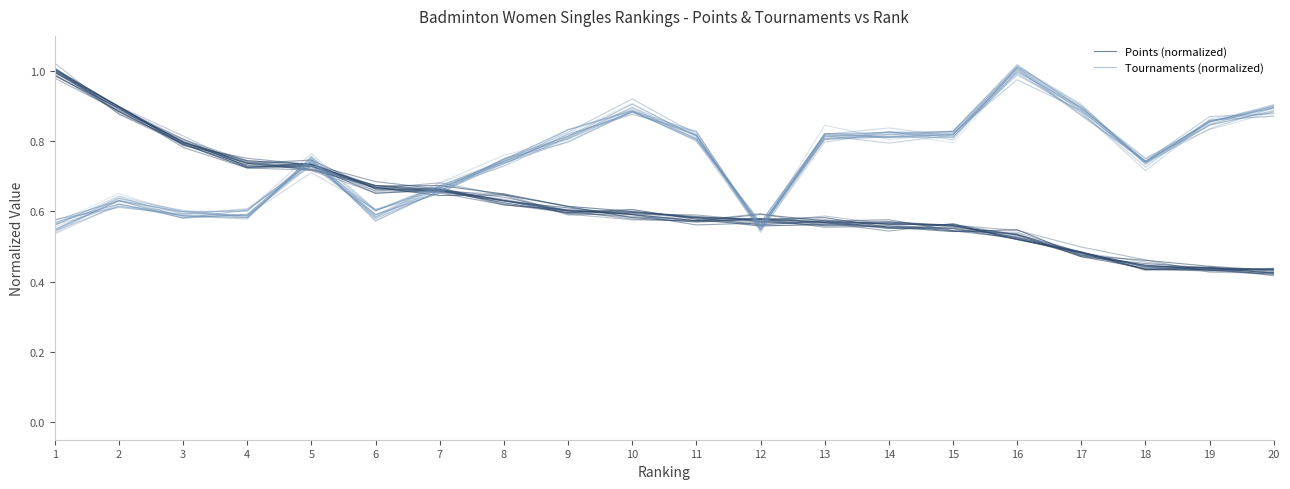

Rank the categories by Tournaments (normalized) value from highest to lowest.

16, 17, 10, 20, 19, 15, 13, 9, 14, 11, 5, 8, 18, 7, 2, 4, 3, 6, 12, 1